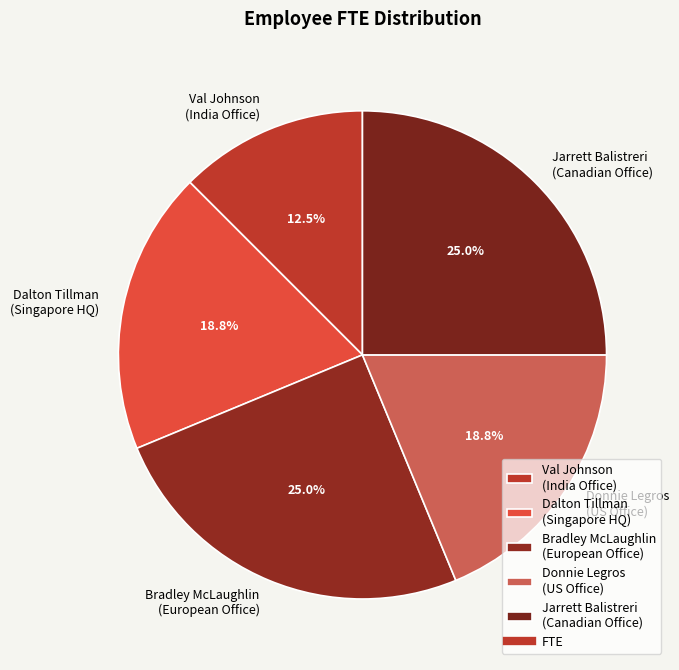

How many segments does this pie chart have?

5